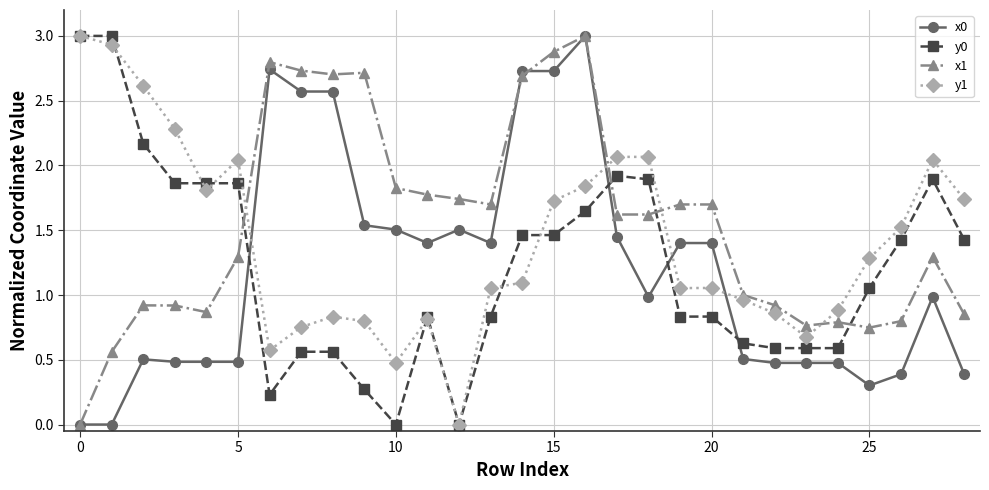

True or false: y1 has more than 1 interior local peaks.

True